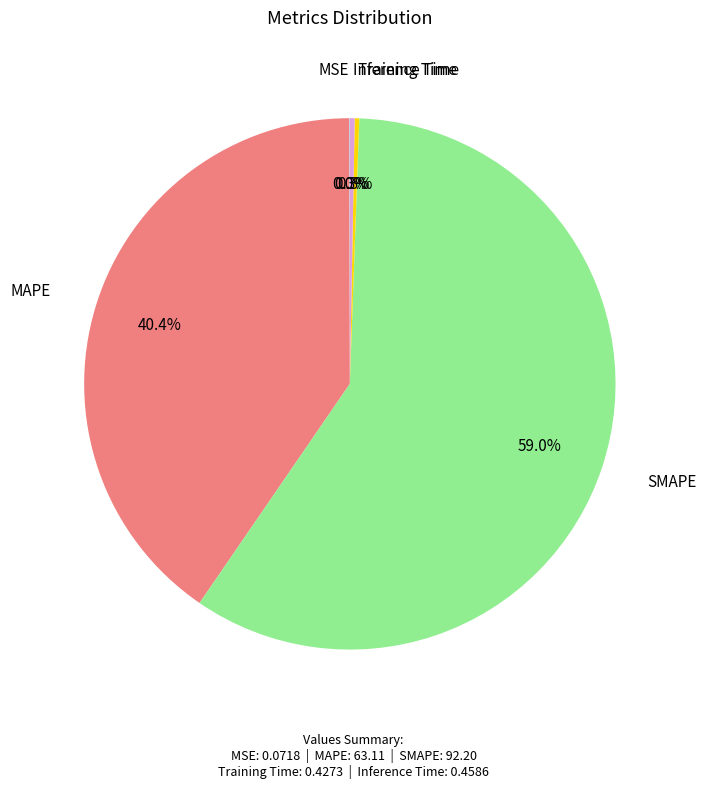

What is the largest slice in the pie chart?

SMAPE